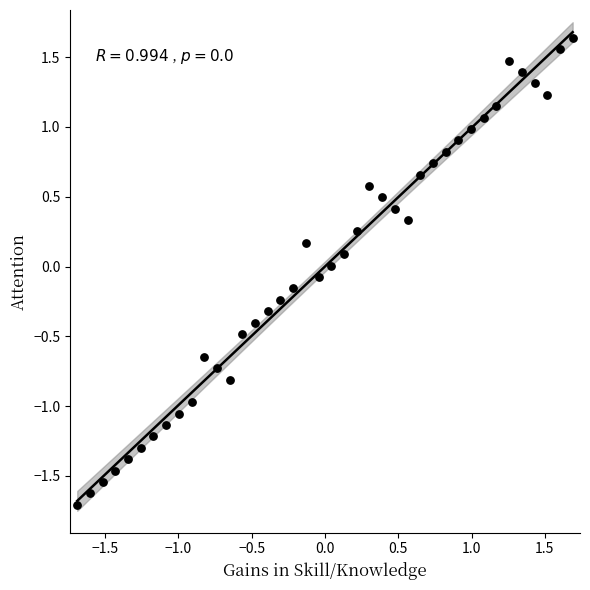

What is the range of Y values (max minus min)?

3.3